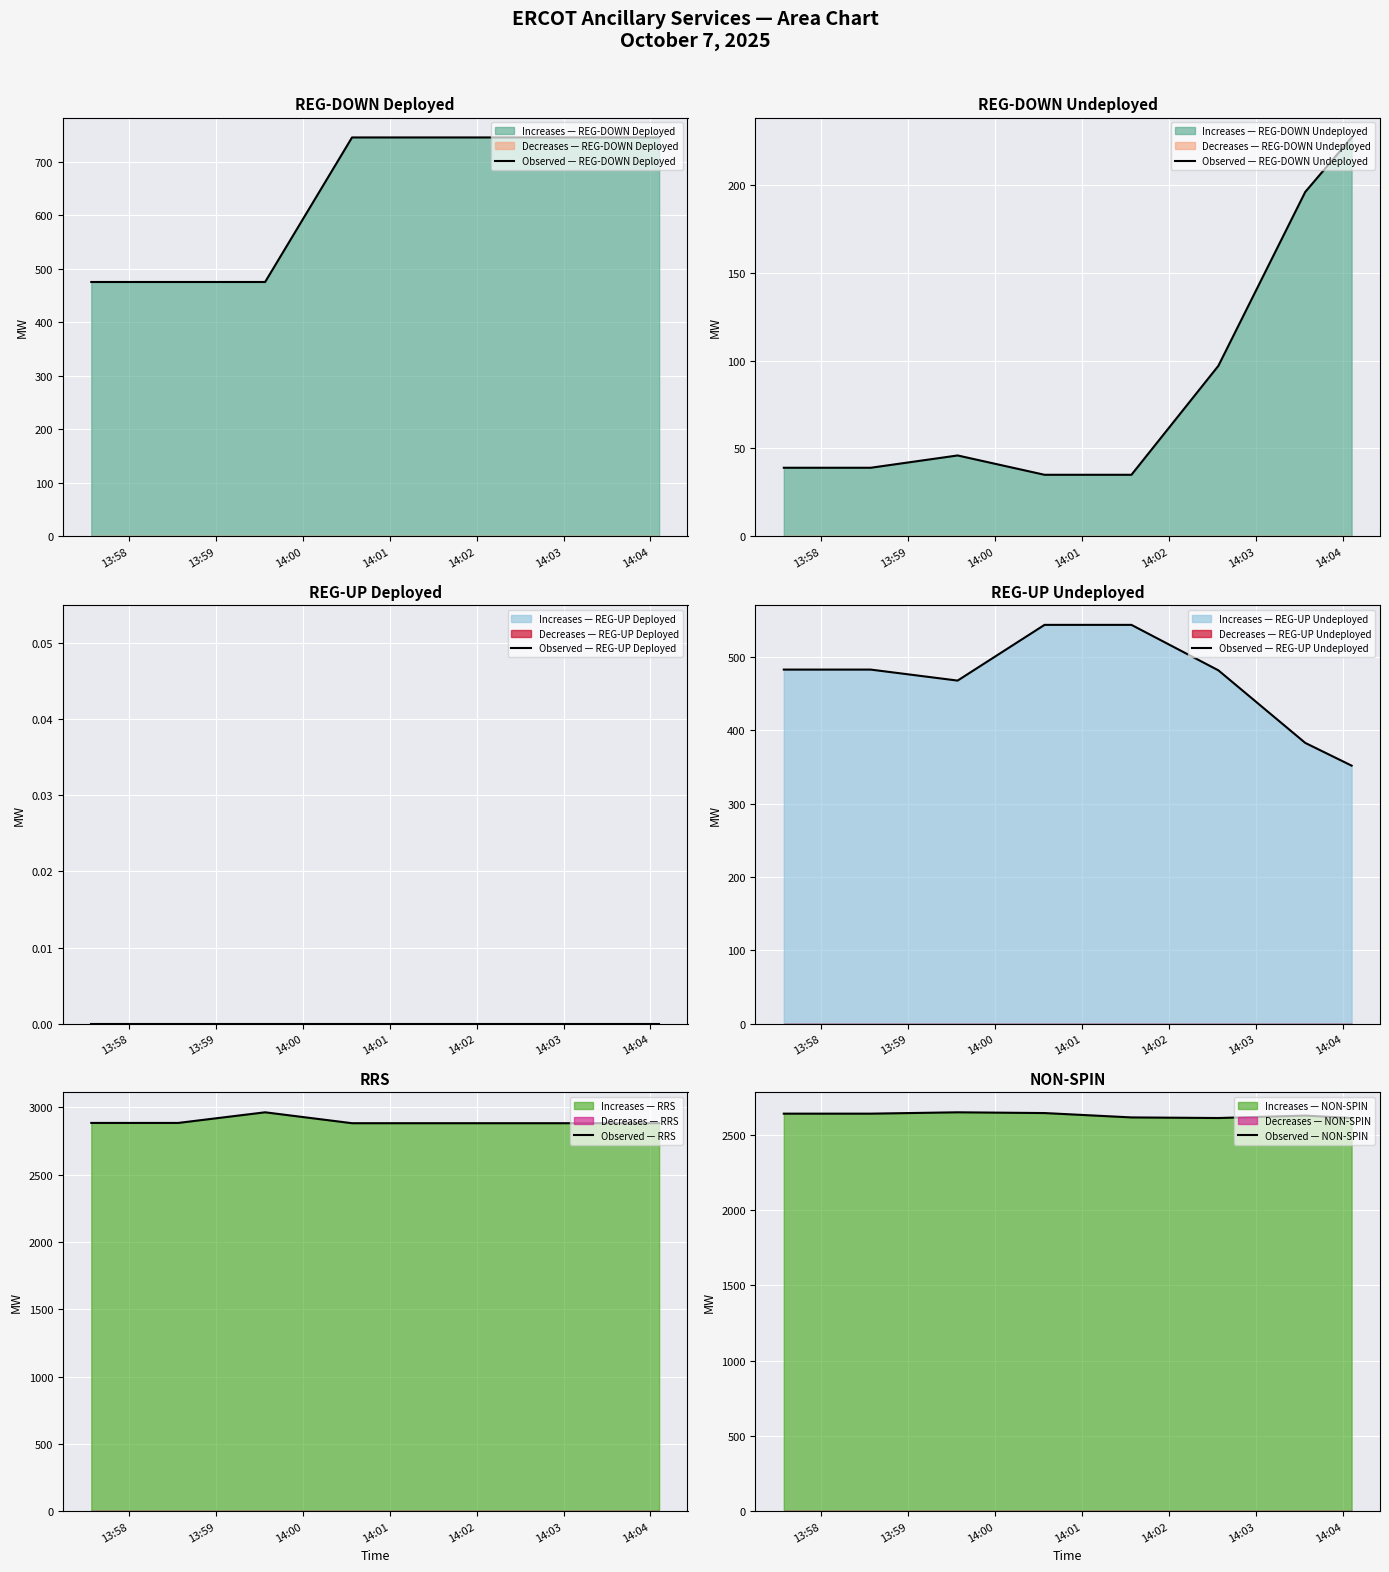

What is the maximum value for Observed — REG-DOWN Undeployed?

227